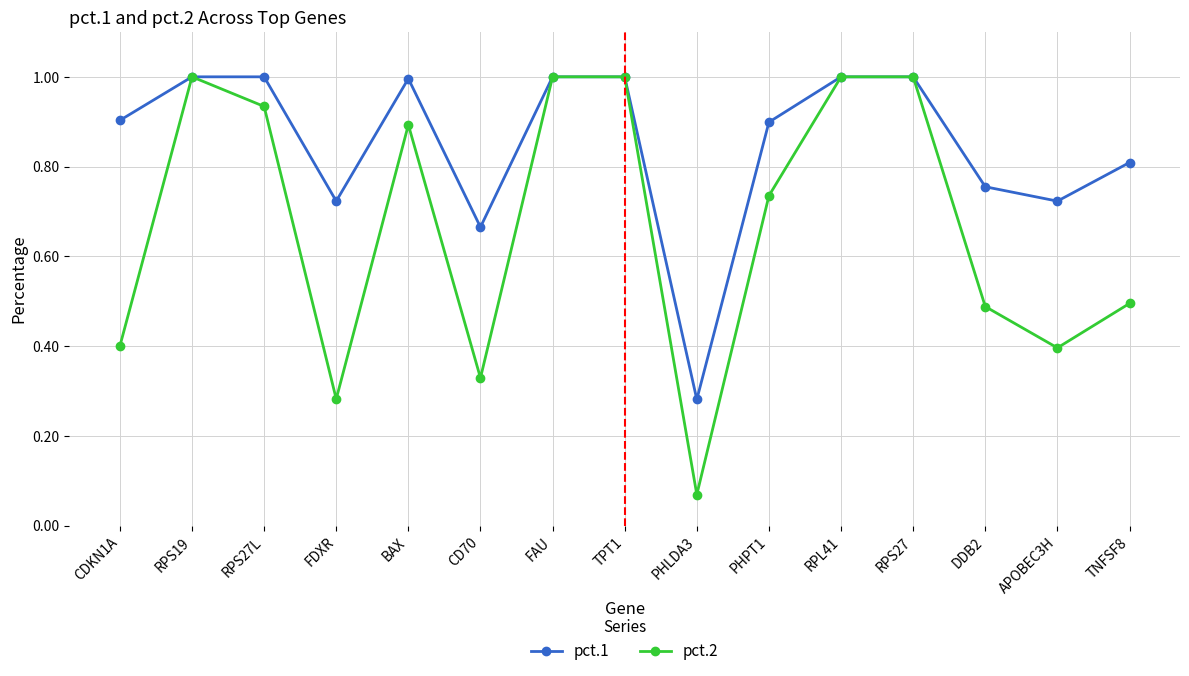

What is the highest value of the pct.2 series?

1.0